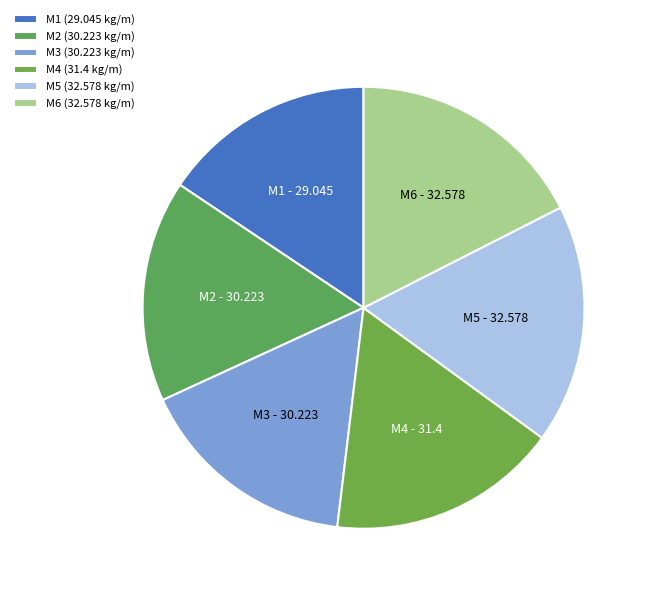

Combined, do M4 and M6 account for over 50%?

No